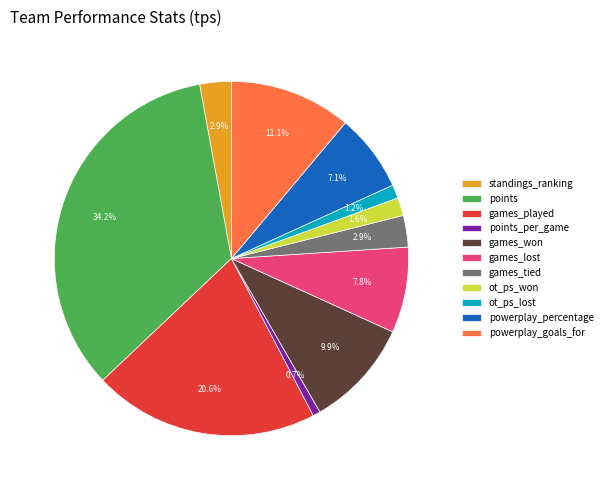

What percentage do ot_ps_lost and games_won together represent?

11.1%